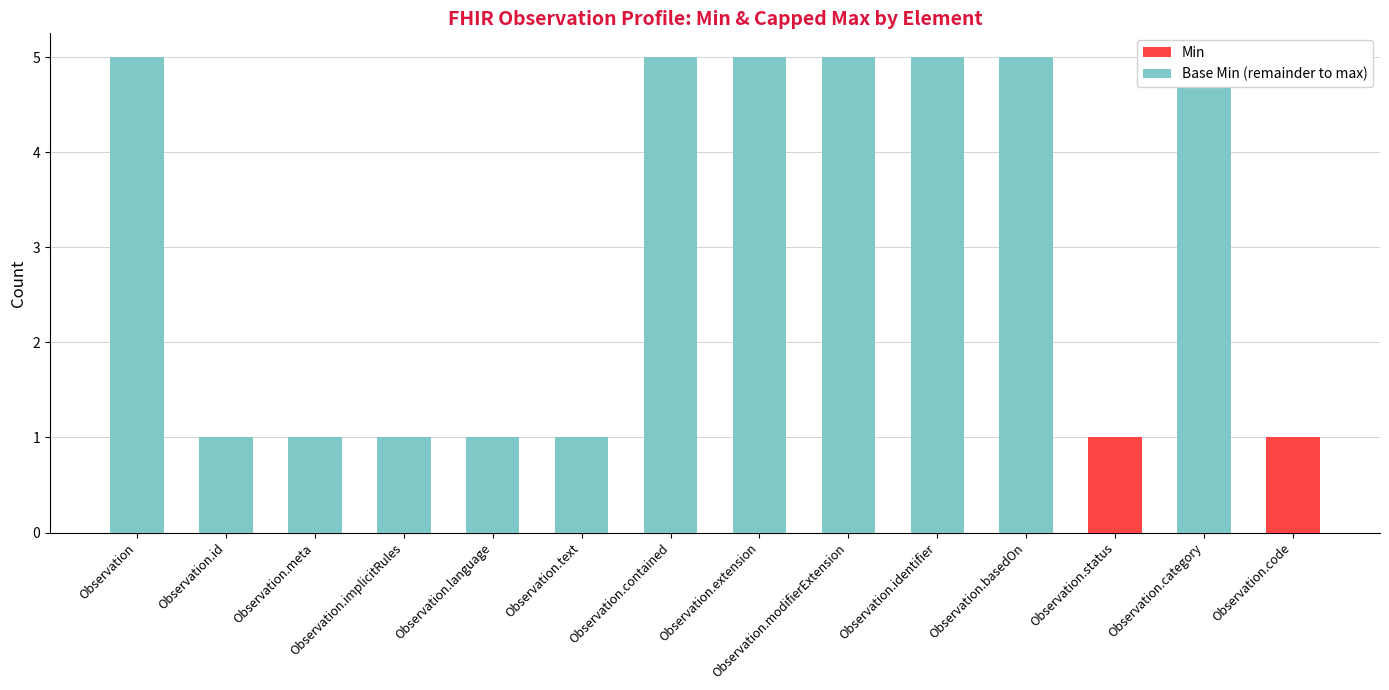

Where is Base Min (remainder to max) nearest to the value 2?

Observation.id